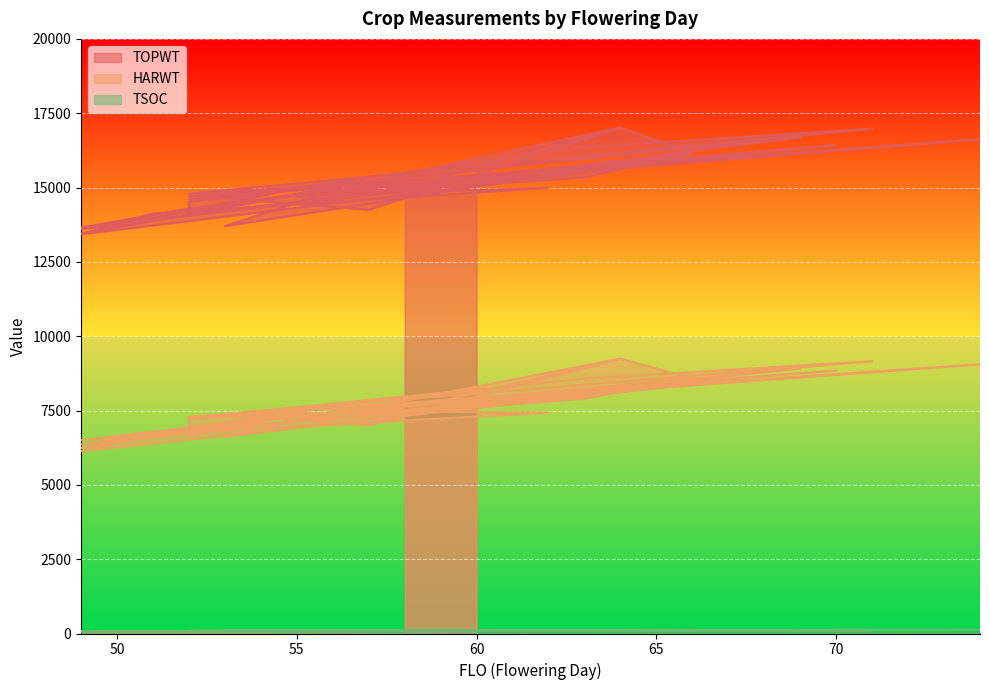

Which category has the lowest value in the TSOC series?

49